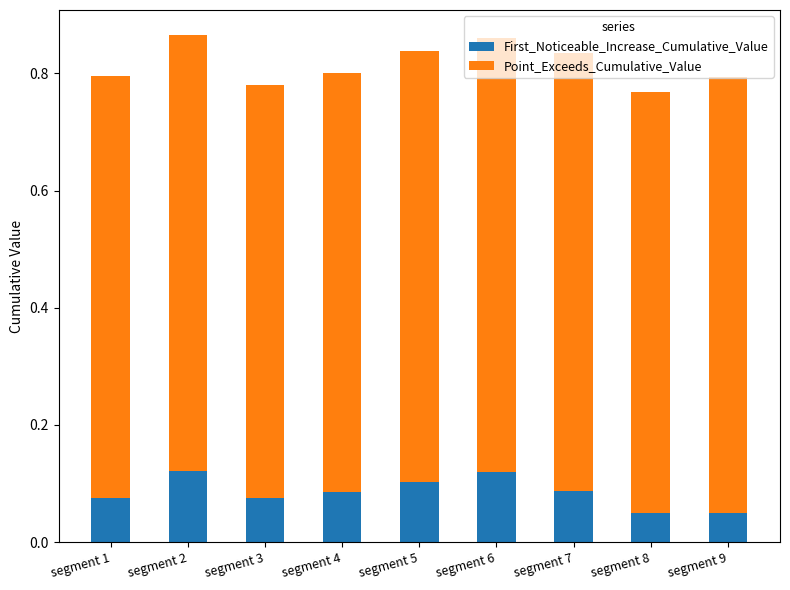

Does the chart contain any negative values?

No